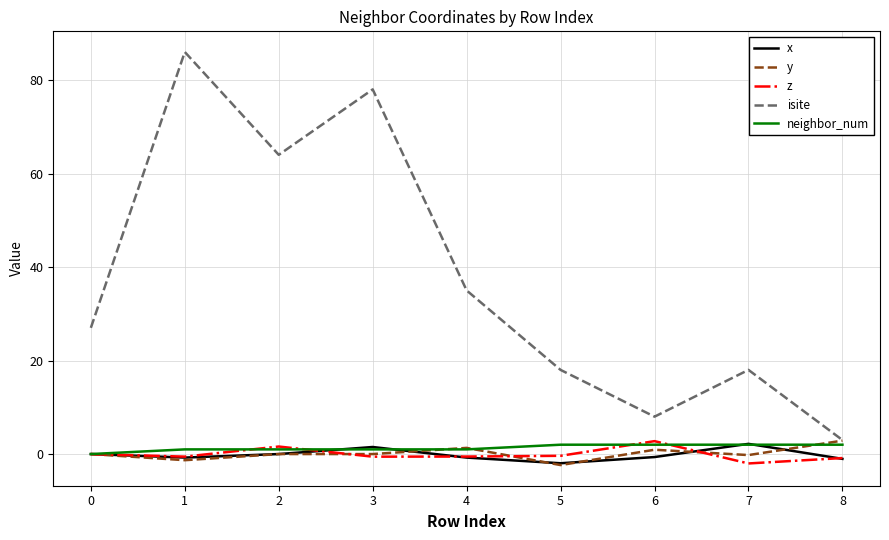

After their last crossing, which series has the higher values: x or neighbor_num?

neighbor_num